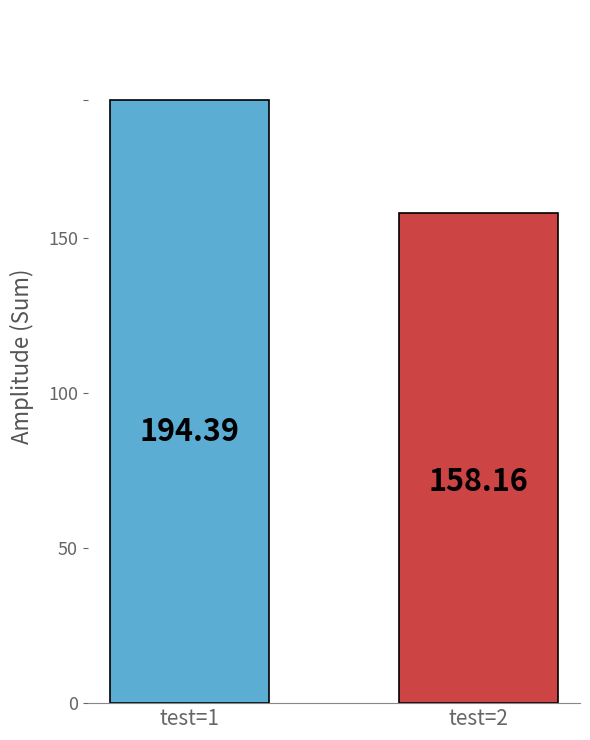

Count the number of data series in this chart.

1